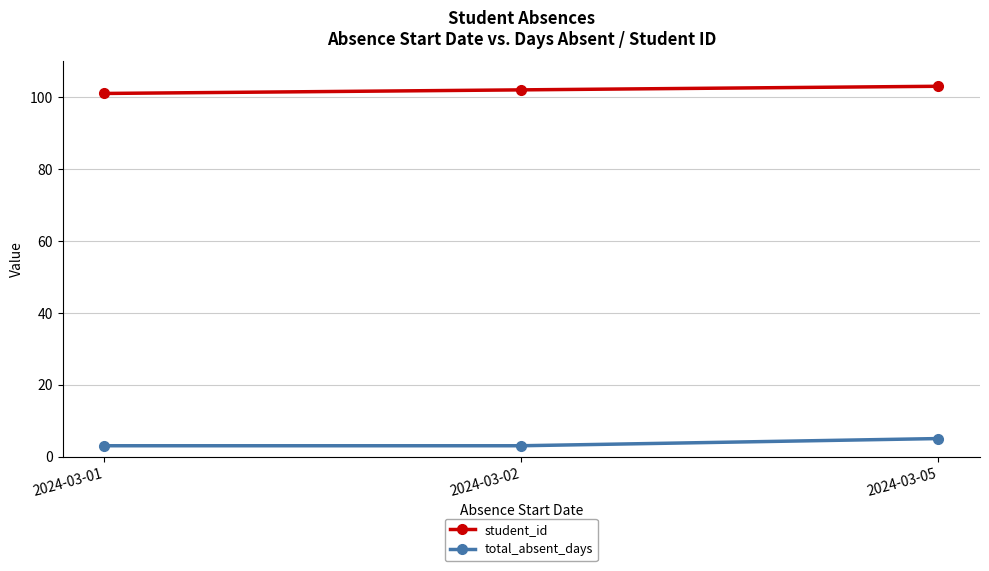

How many categories are shown in the chart?

3